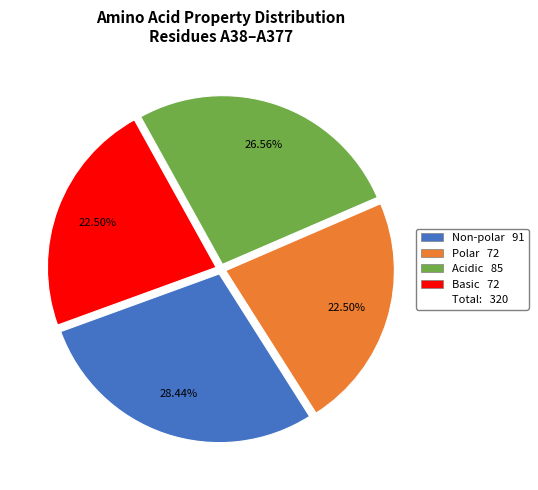

Is there a majority slice in this chart?

No